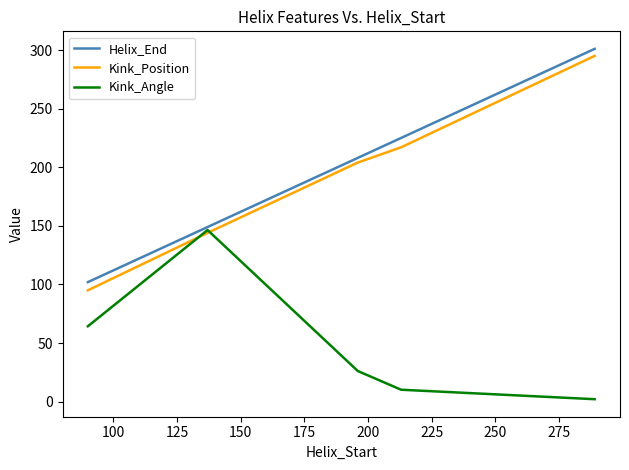

Which series has the largest range (max minus min)?

Kink_Position